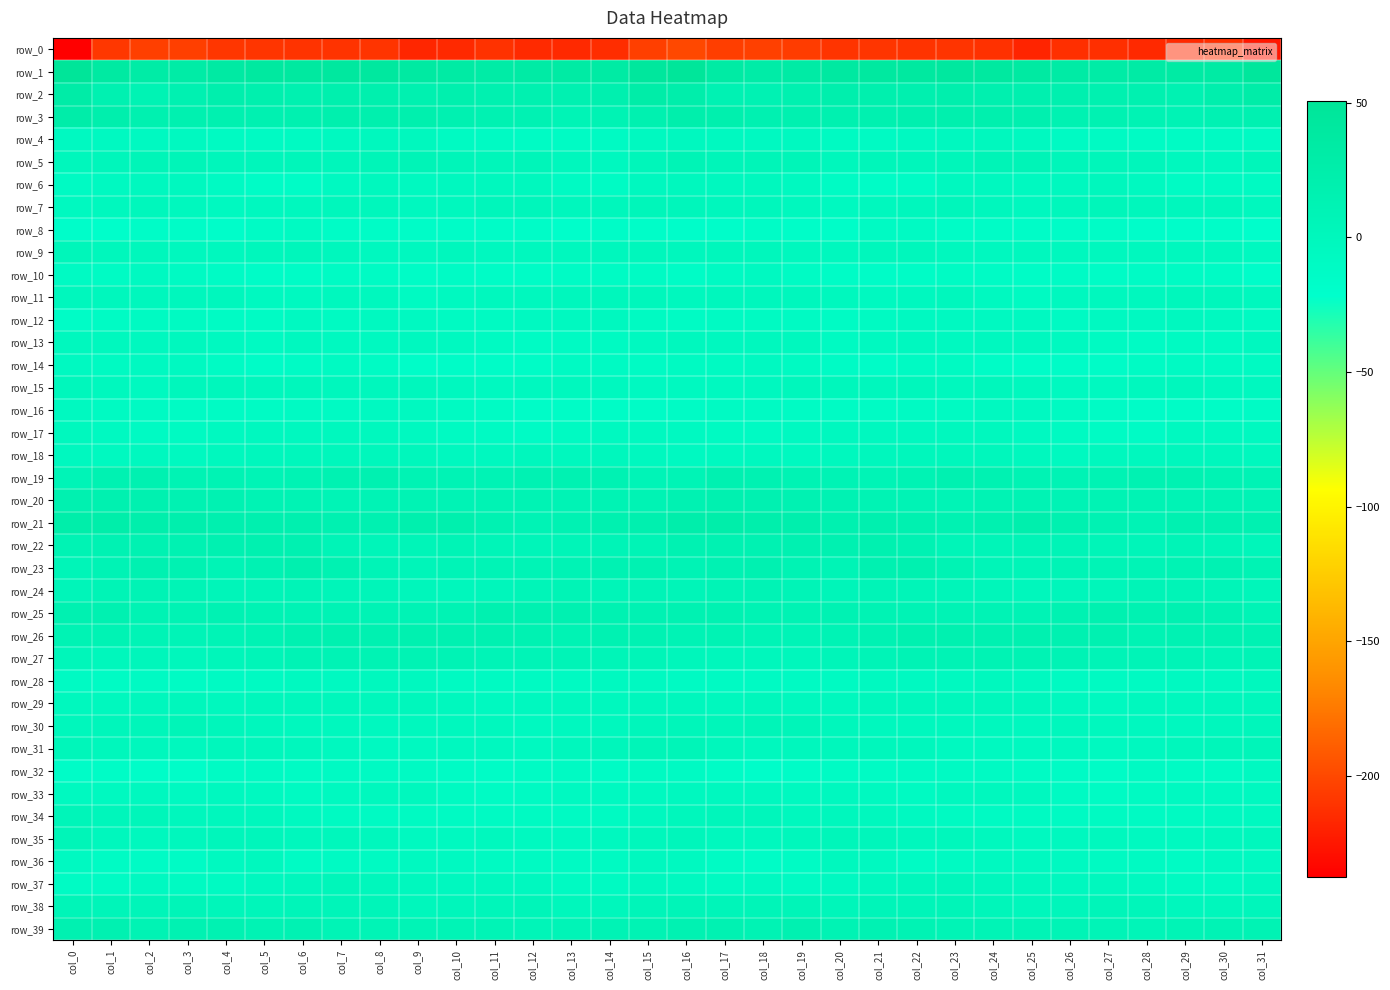

At which label does row_28 first exceed -7?

col_6